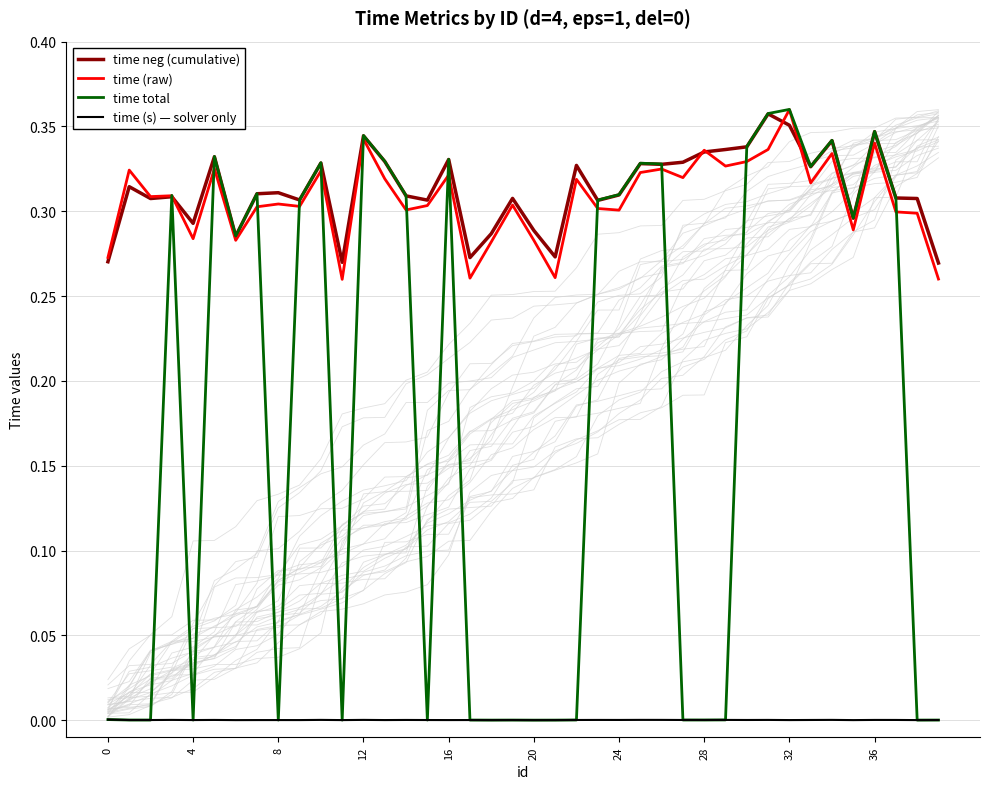

The value of time neg (cumulative) at 36 is 0.3. True or false?

True